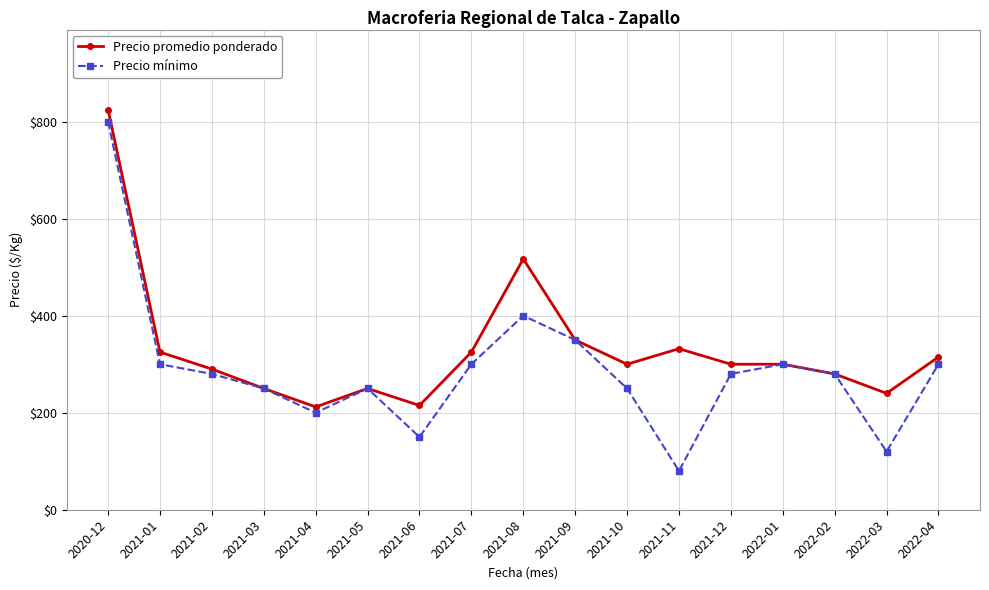

Is the value of Precio promedio ponderado at 2020-12 greater than the value of Precio mínimo at 2021-01?

Yes